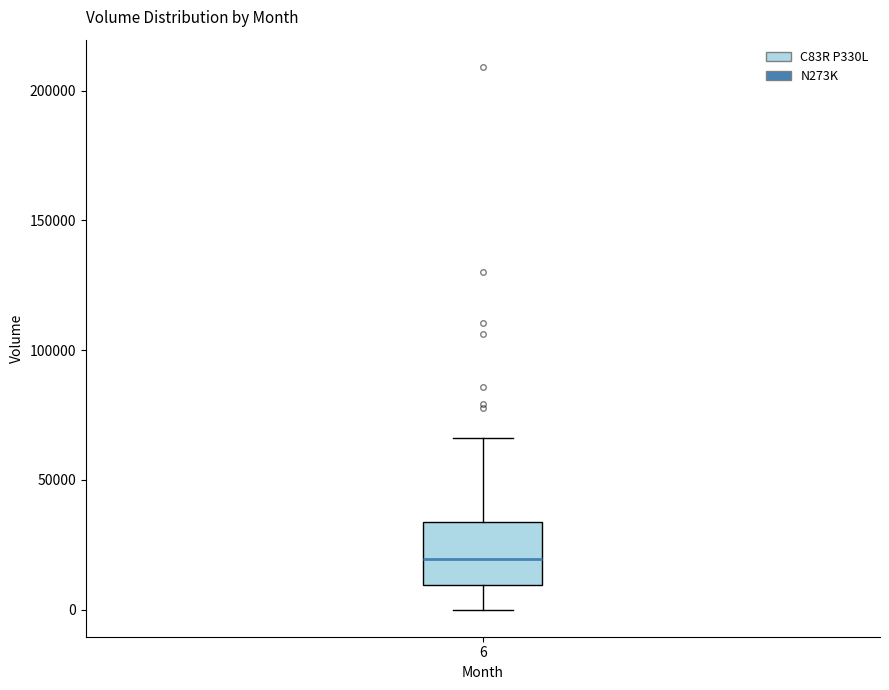

Transcribe this box plot: give where the median line is, the range the box spans, and where the two whiskers end, as read against the y-axis. The values are not printed on the chart, so give them approximately, as read against the axis.

median 20000, box 10000 to 35000, whiskers 0 to 65000